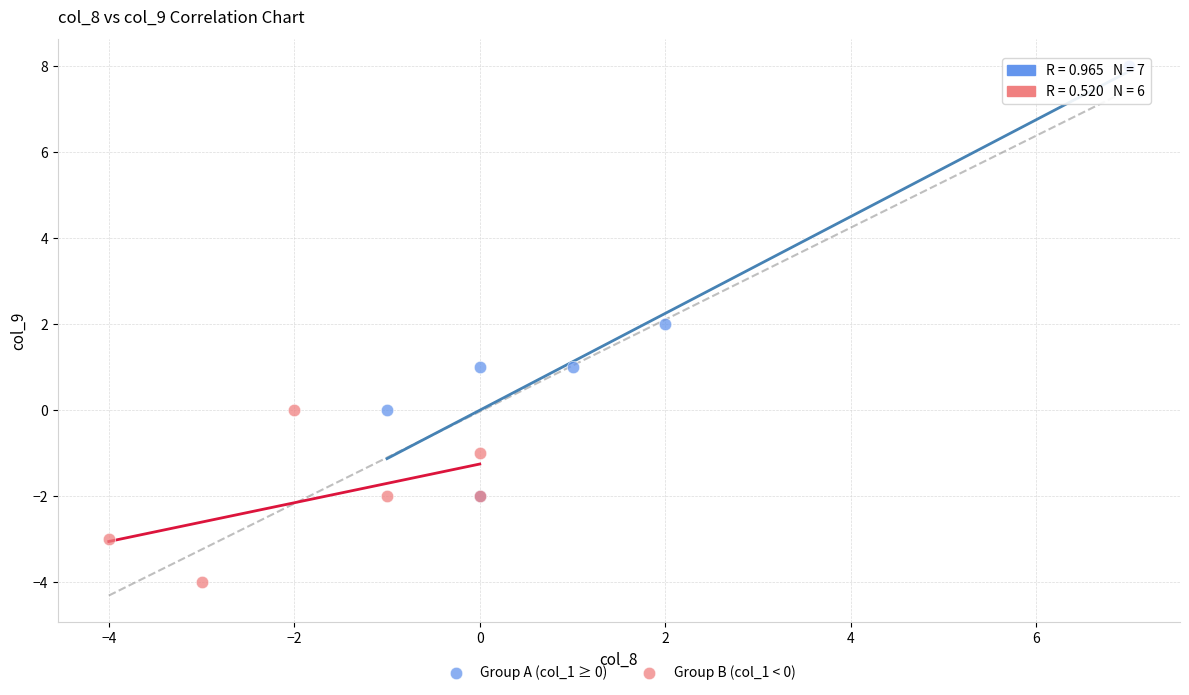

Which series contains the lowest Y value?

Group B (col_1 < 0)